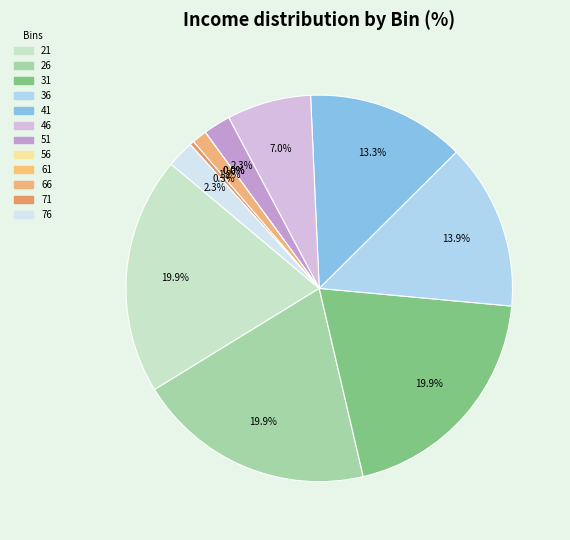

To the nearest percent, what is the difference between the 66 and 46 slice percentages?

6%